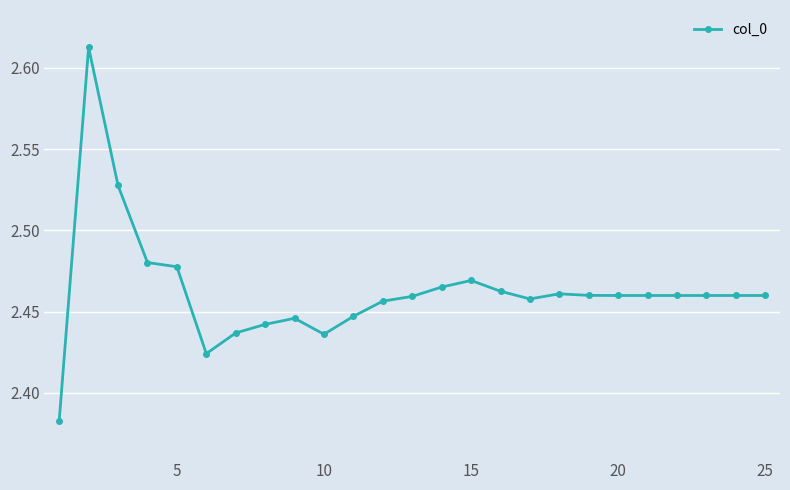

True or false: the data has more than 1 interior local peaks.

True